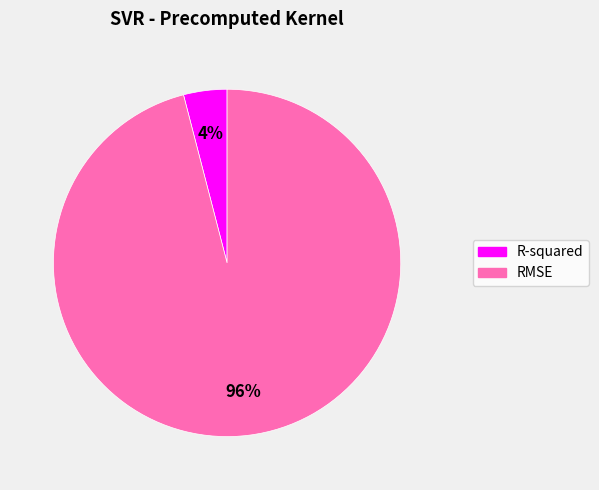

To the nearest percent, what percentage of the pie is R-squared?

4%